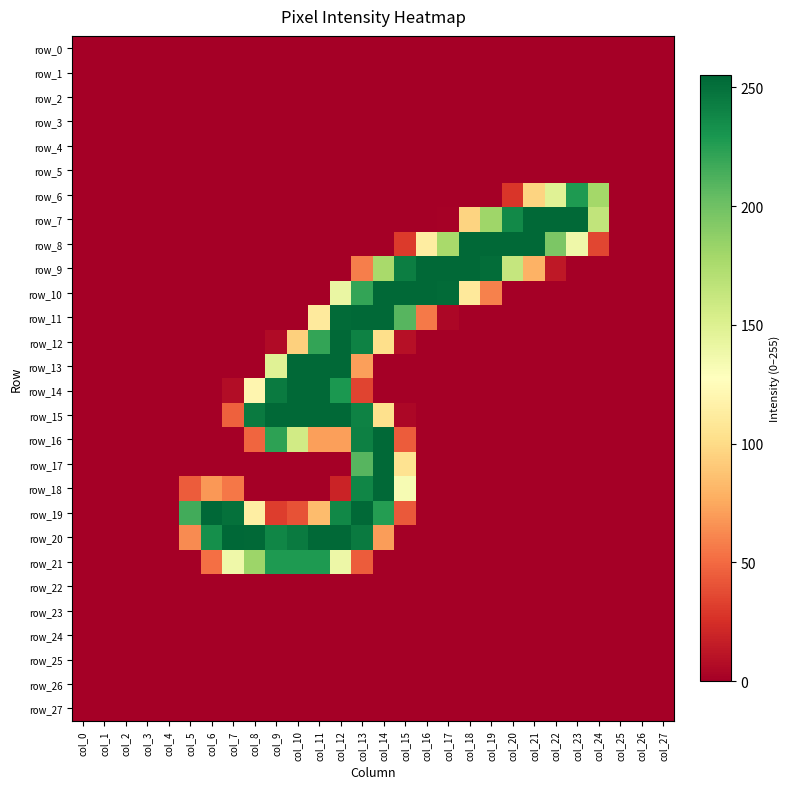

Which series has the largest range (max minus min)?

row_19